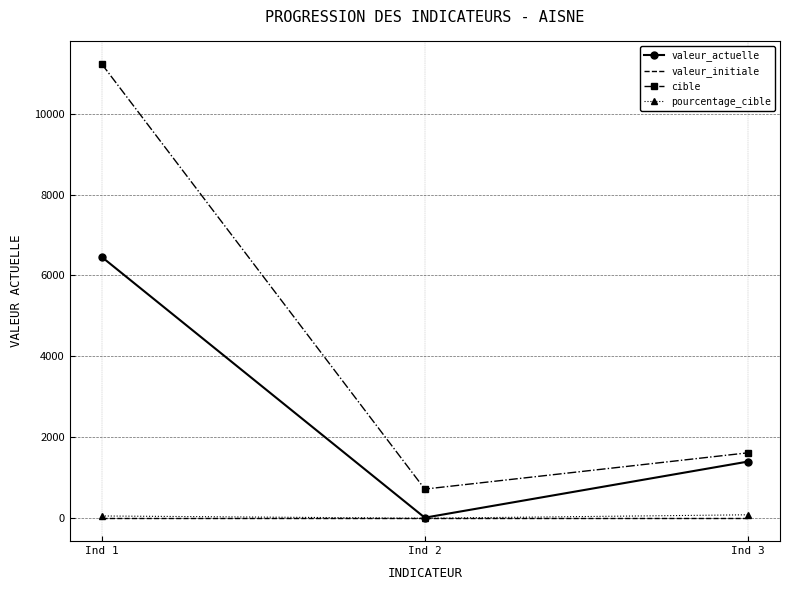

True or false: valeur_actuelle has a value of 6455 at Ind 1.

True